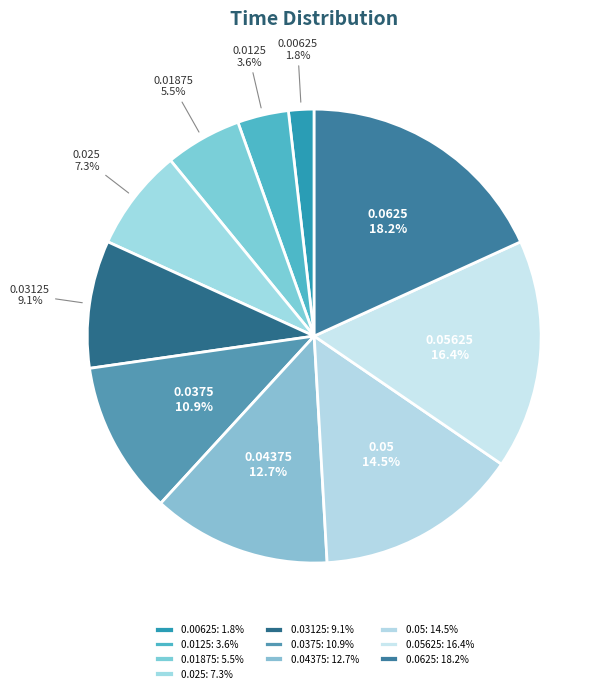

How many slices are in this pie chart?

10